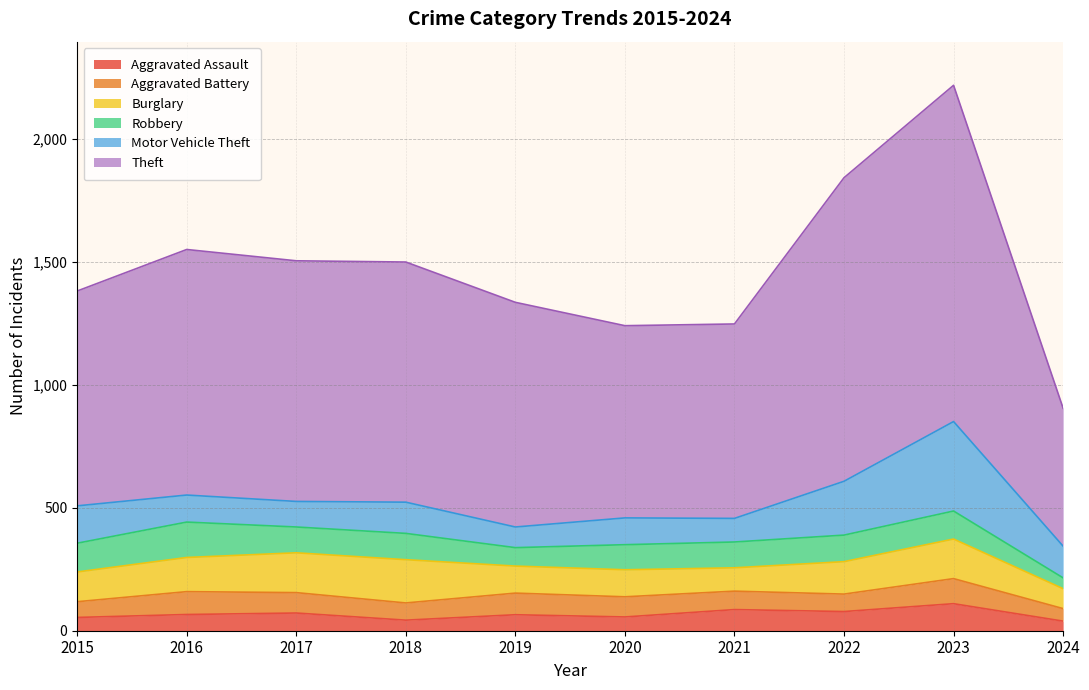

The Motor Vehicle Theft series shows 249 at 2023. True or false?

False